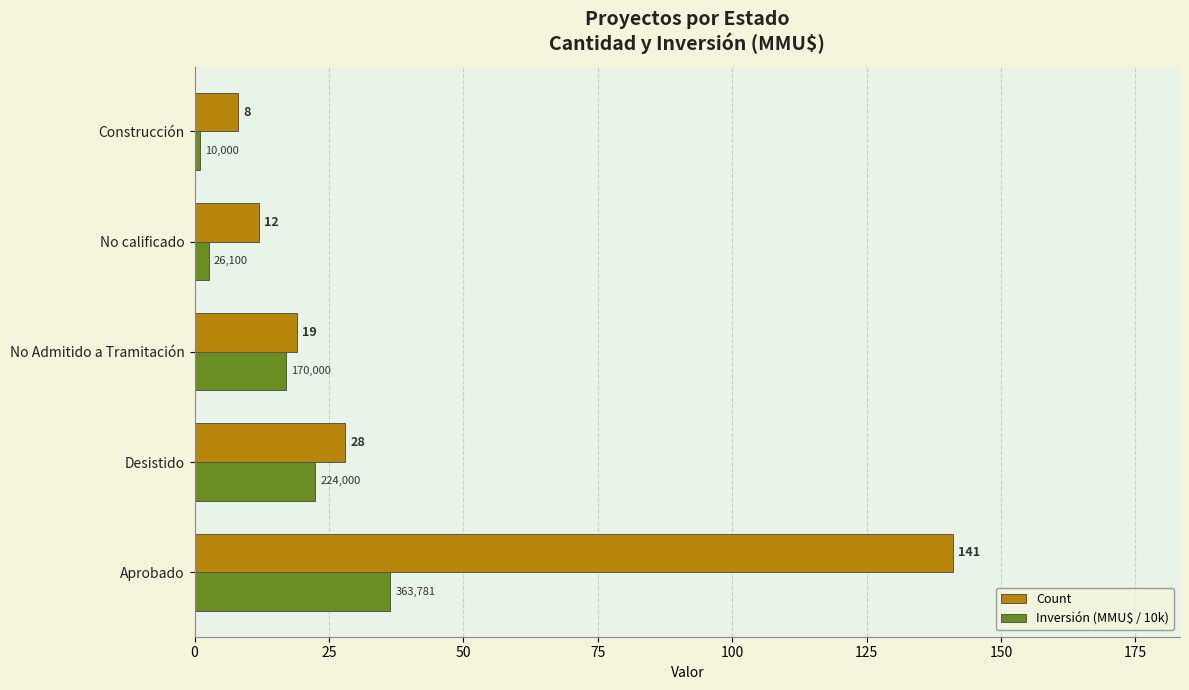

At how many categories does at least one series exceed 33?

1